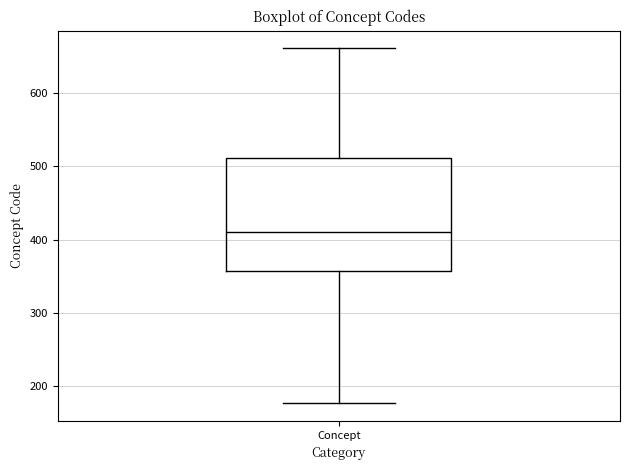

Read this box plot against the y-axis: the position of the median line, the range covered by the box, and the ends of both whiskers. The values are not printed on the chart, so give them approximately, as read against the axis.

median 410, box 360 to 510, whiskers 180 to 660